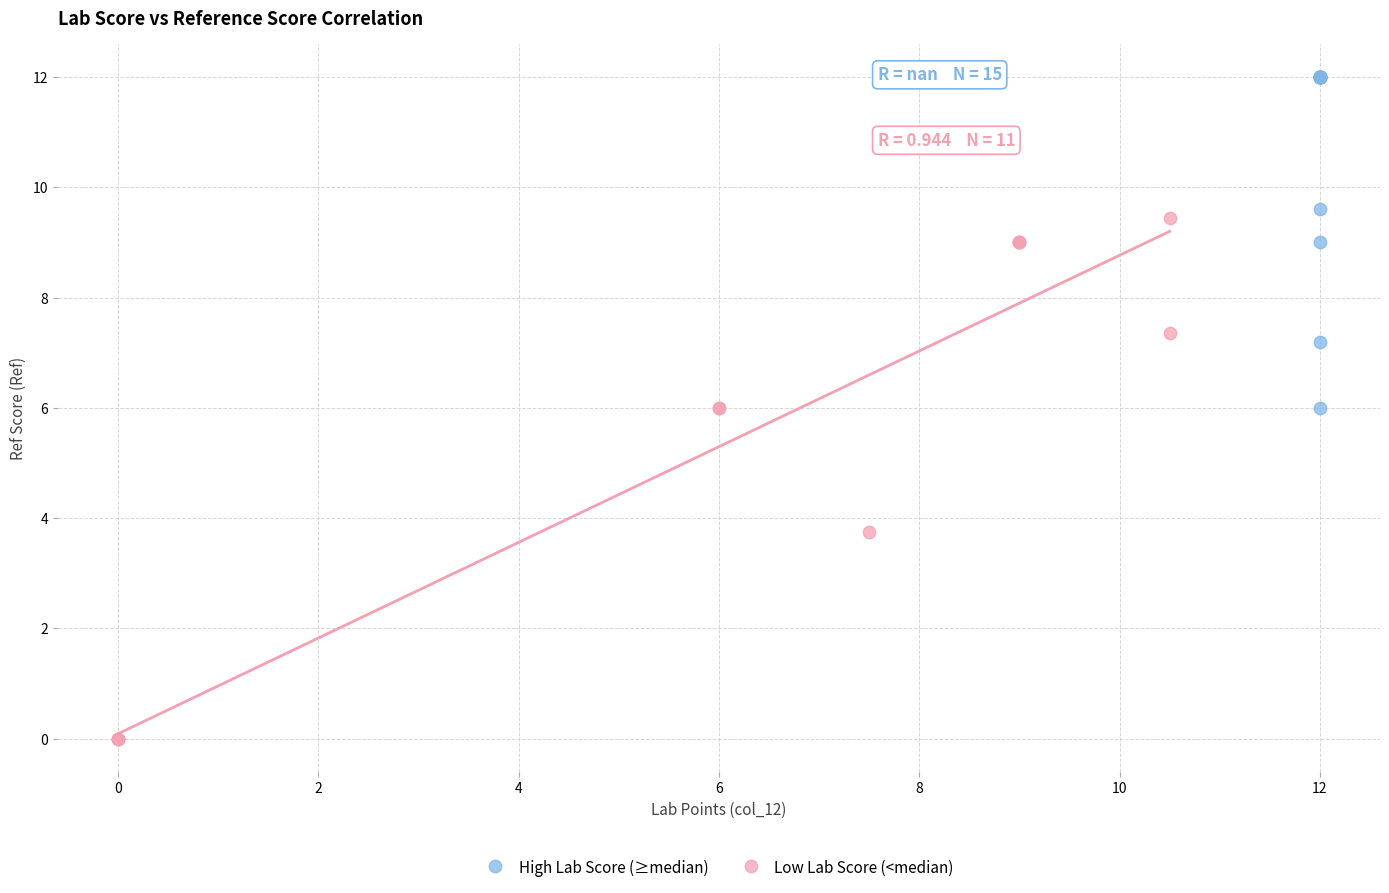

Which series reaches the maximum Y coordinate?

High Lab Score (≥median)